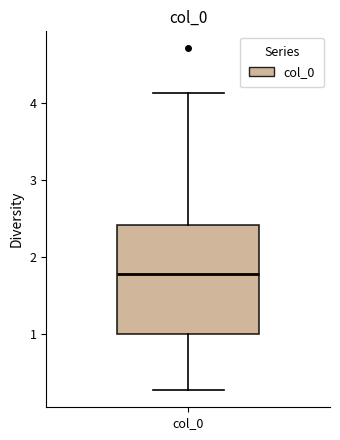

Transcribe this box plot: give where the median line is, the range the box spans, and where the two whiskers end, as read against the y-axis. The values are not printed on the chart, so give them approximately, as read against the axis.

median 1.8, box 1.0 to 2.4, whiskers 0.3 to 4.1